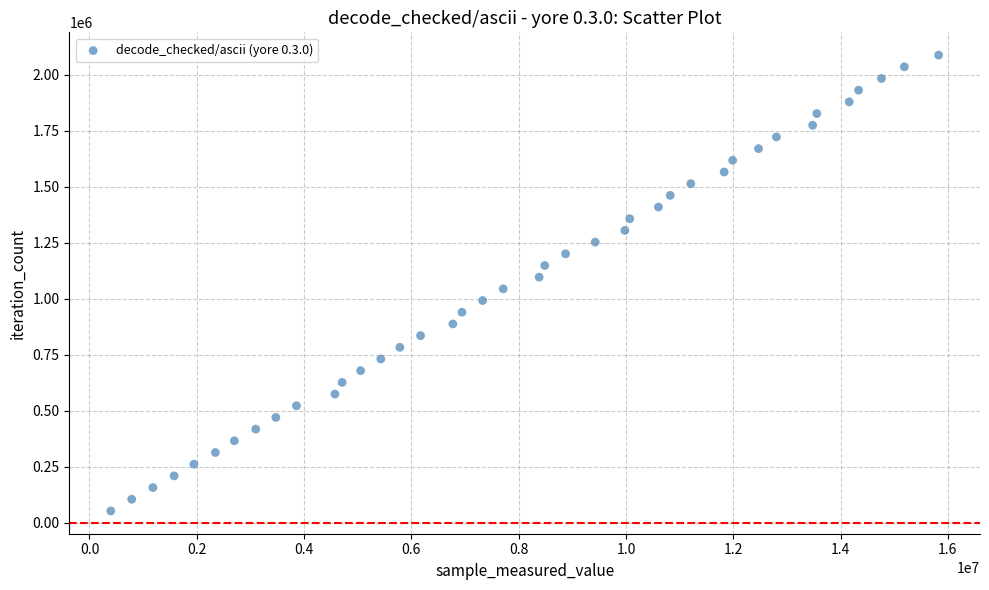

What is the range of X values (max minus min)?

15428794